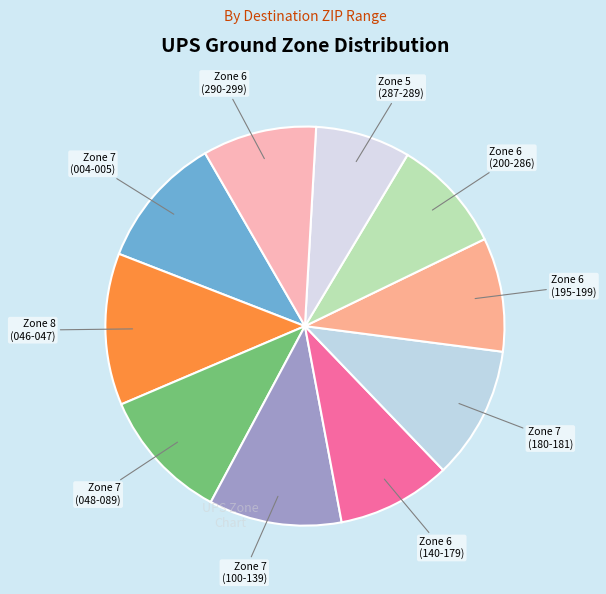

Does any single category account for the majority?

No